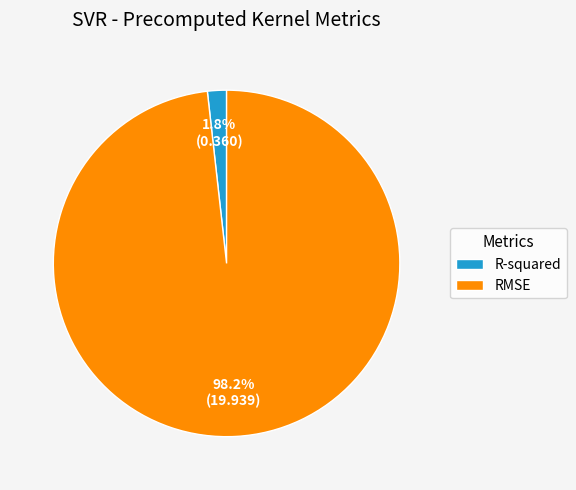

How many slices are in this pie chart?

2